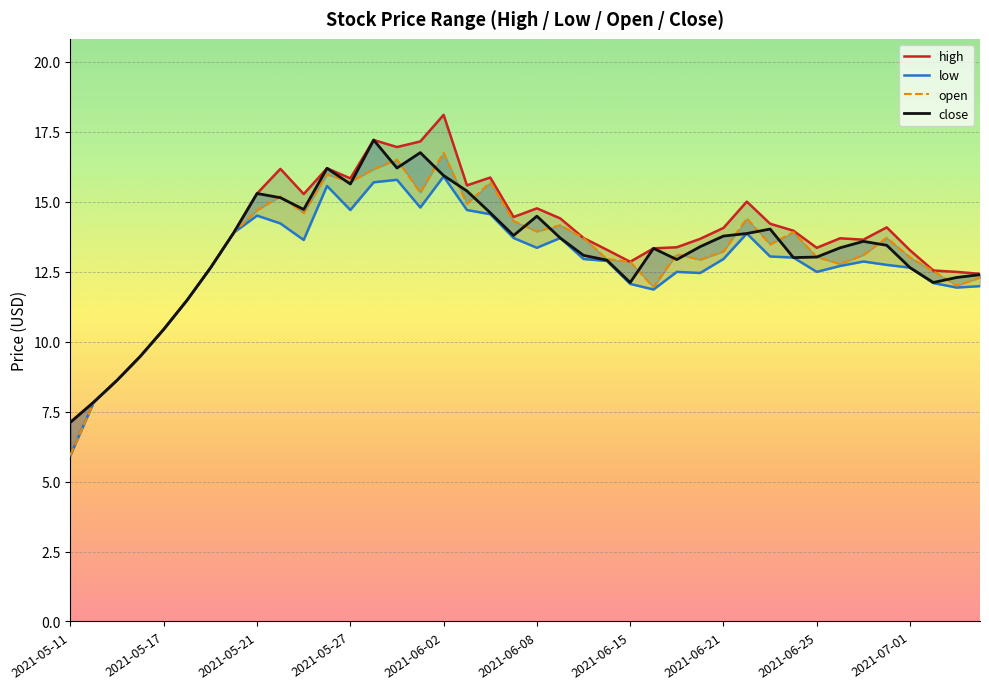

The value of high at 39 is 3.7. True or false?

False